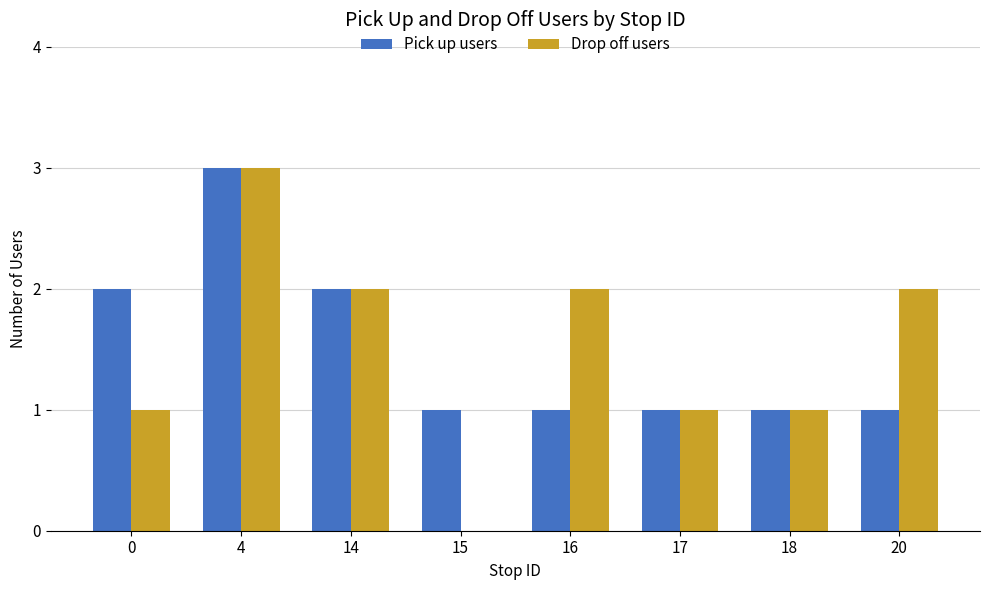

At which category is the sum across all series the highest?

4